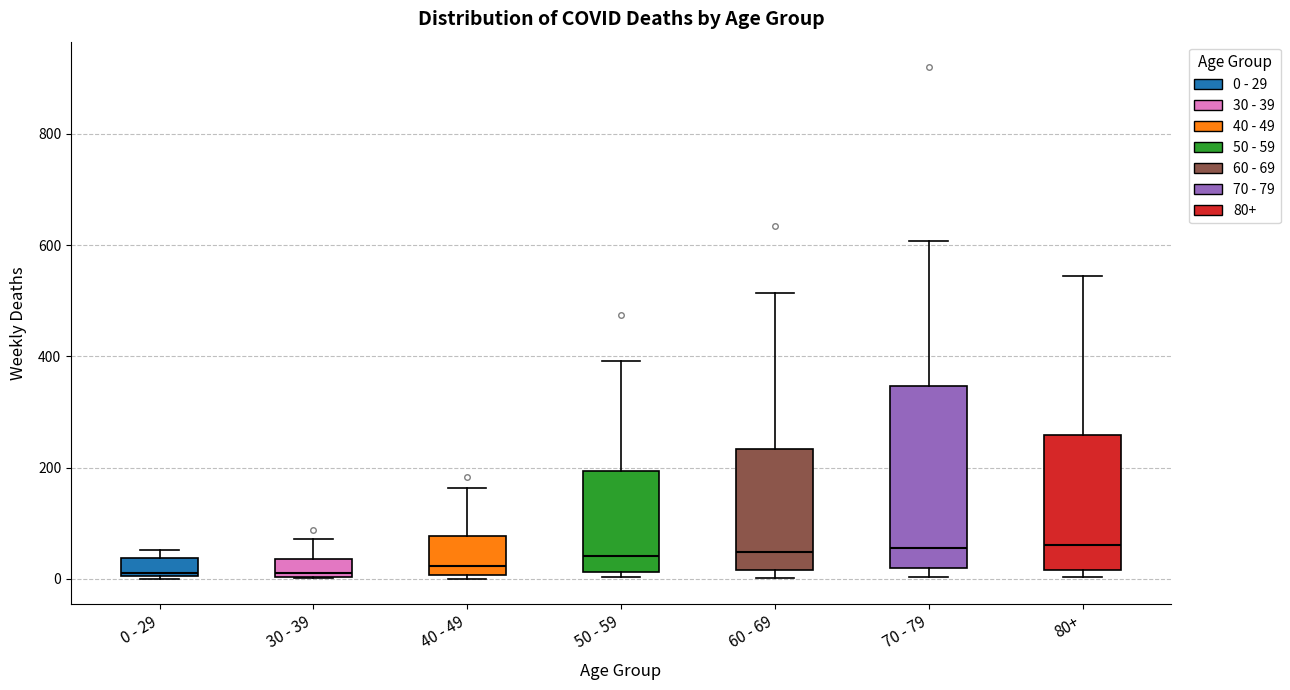

Comparing the boxes themselves (not the whiskers), which one is the tallest?

70 - 79